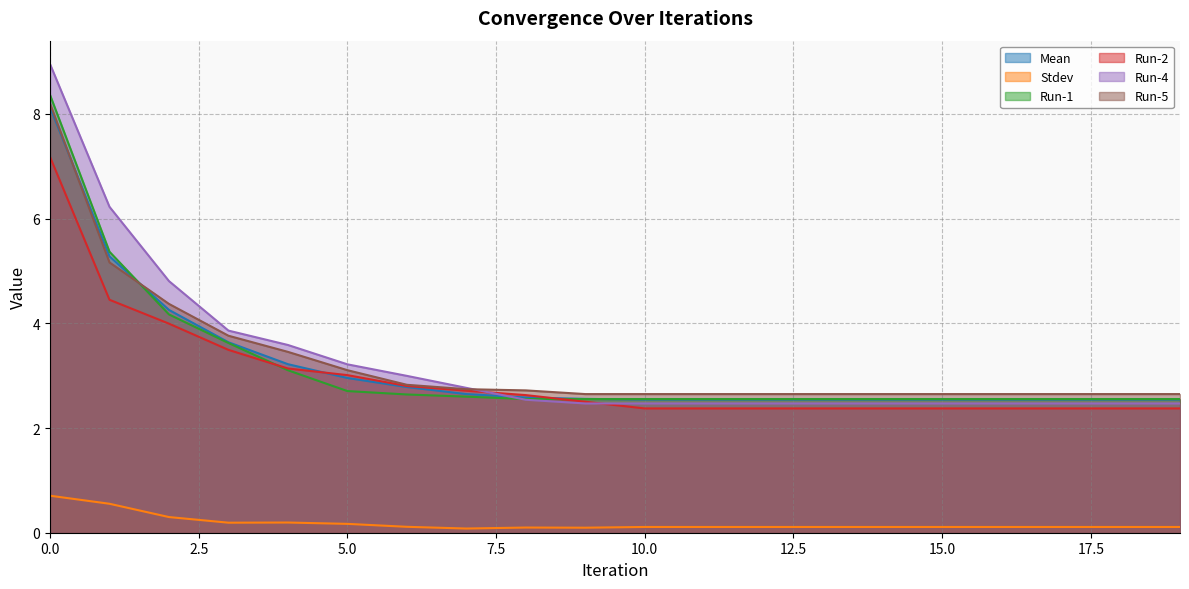

At which label is Run-2 closest to 4?

2